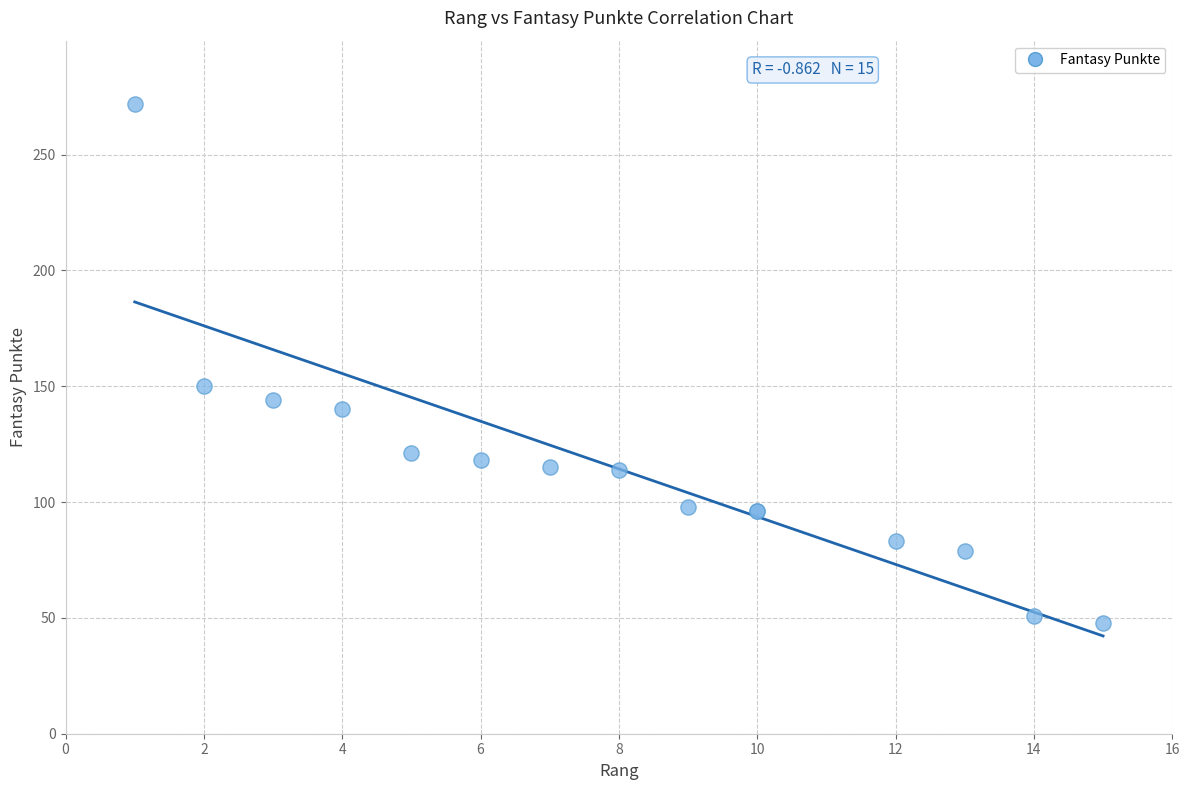

What Y value in the scatter plot is closest to 160?

150